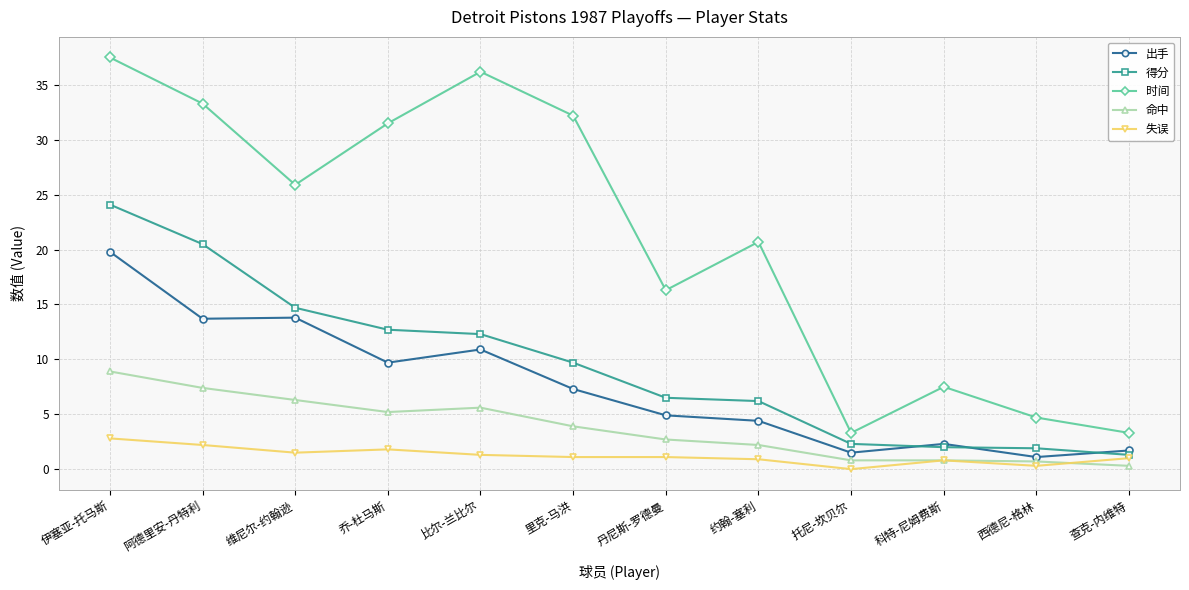

At which category is the sum across all series the highest?

伊塞亚-托马斯